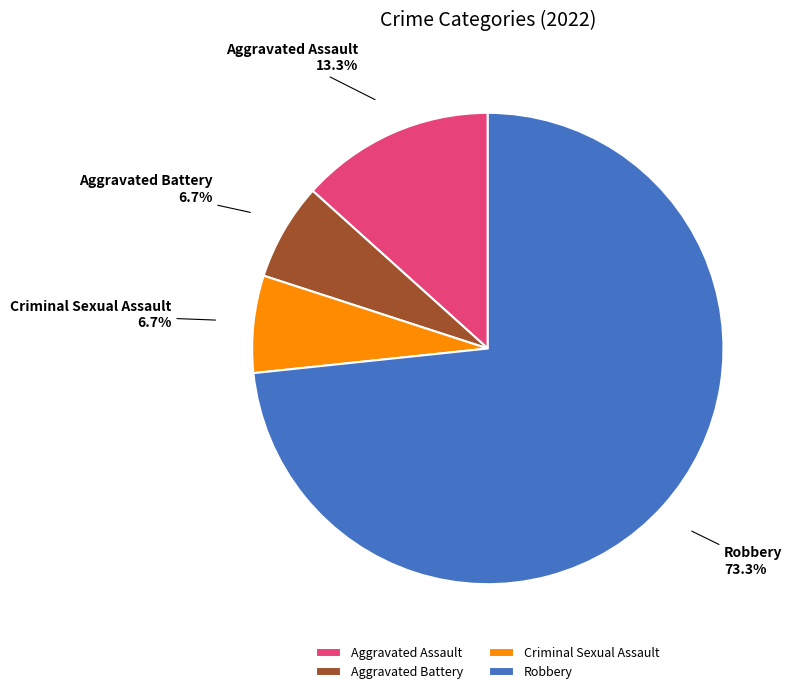

How many slices are in this pie chart?

4